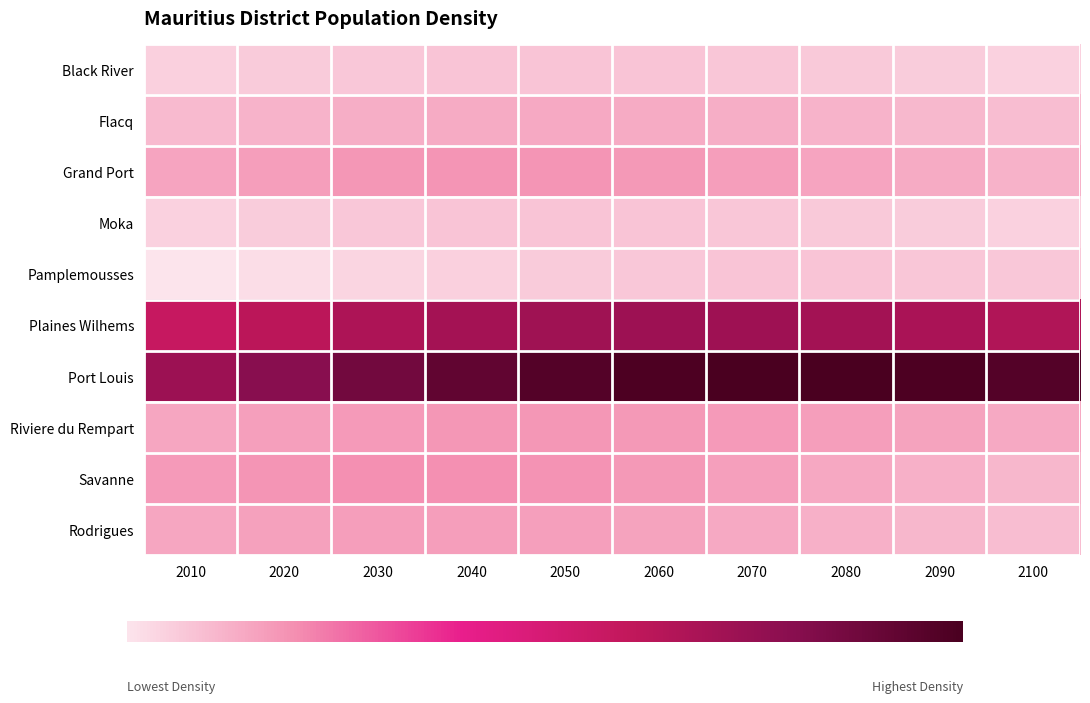

Count the number of data series in this chart.

10